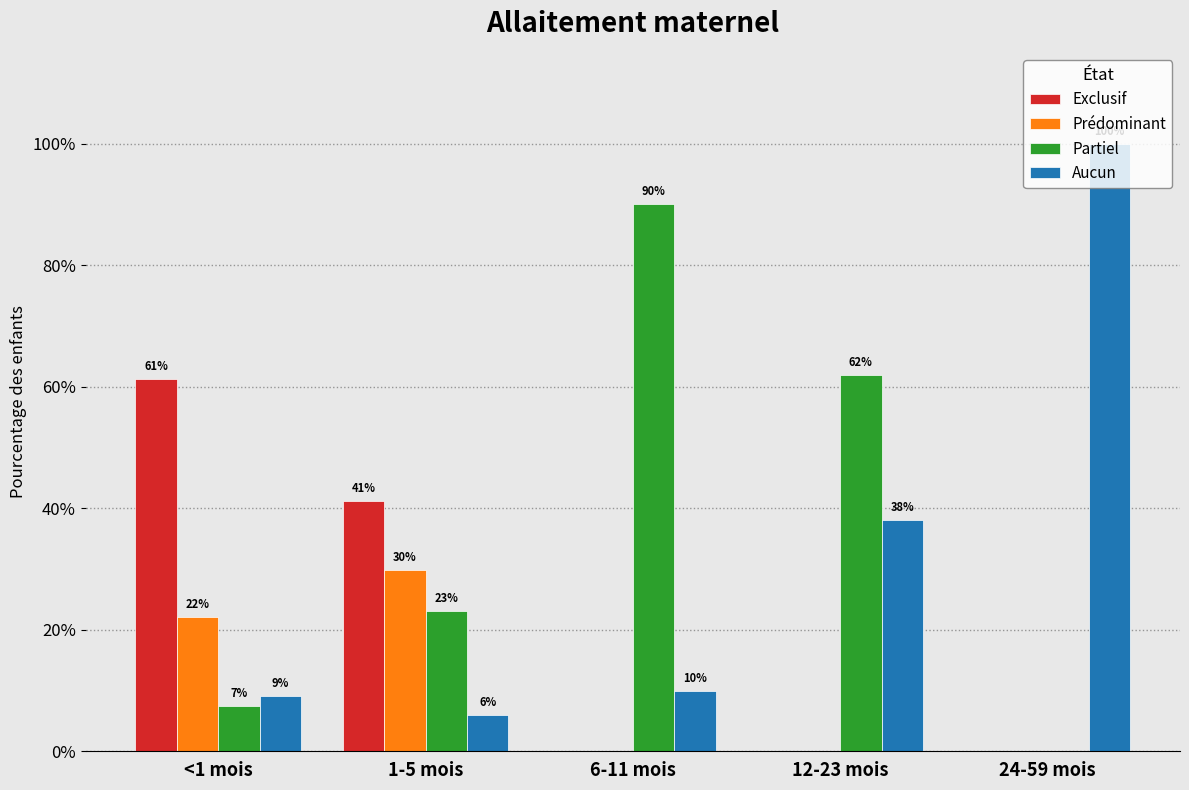

Which category has the lowest value in the Prédominant series?

6-11 mois